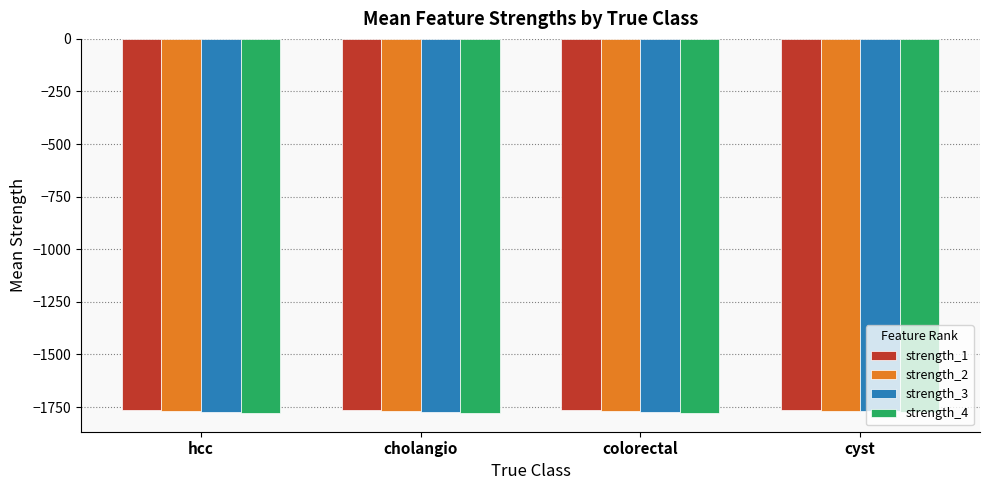

What is the maximum value shown in the chart?

-1764.1